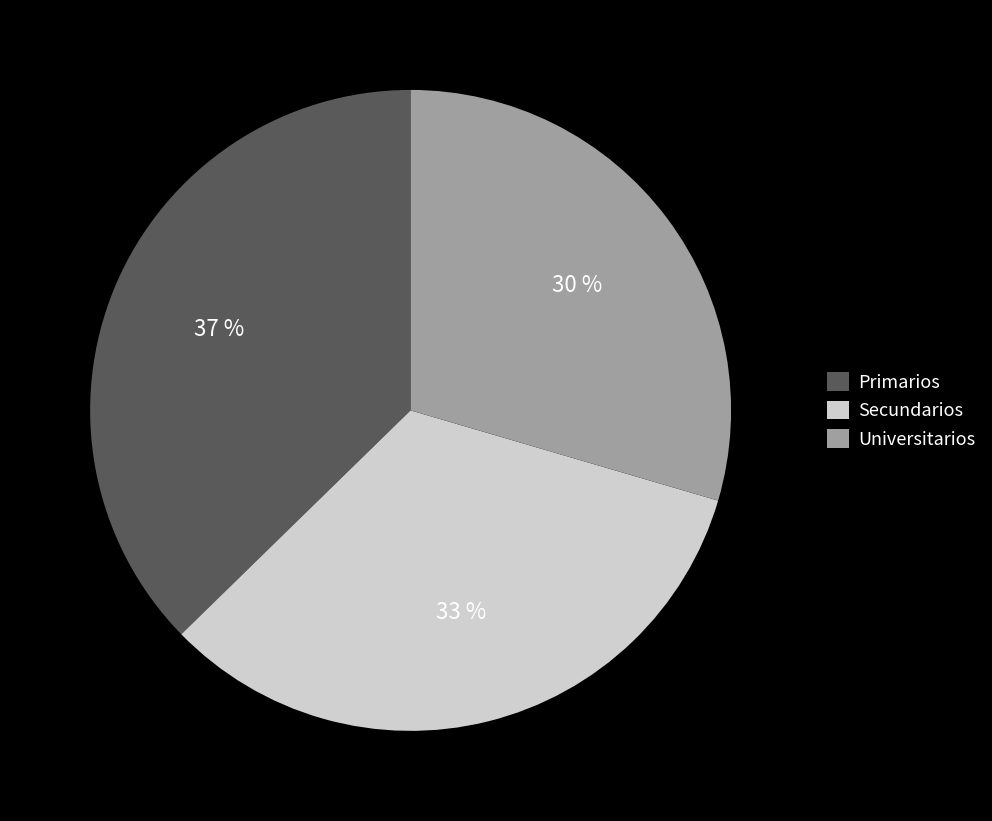

To the nearest percent, what is the combined percentage of Secundarios and Universitarios?

63%